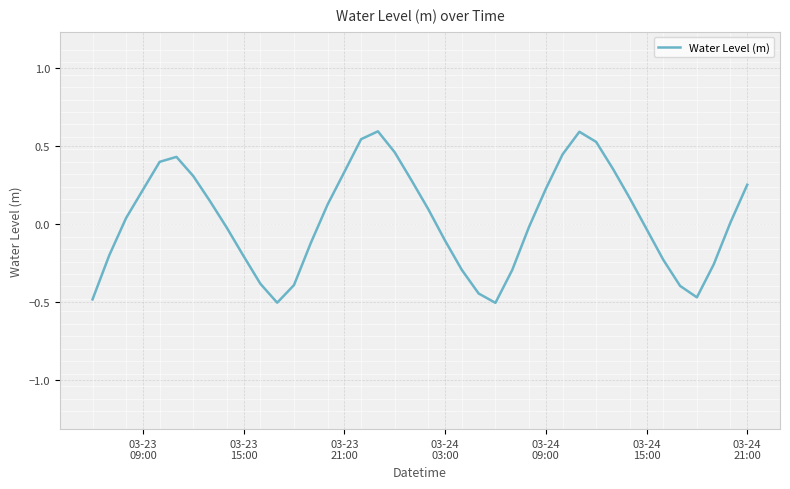

True or false: there are more than 1 points higher than both neighbors.

True